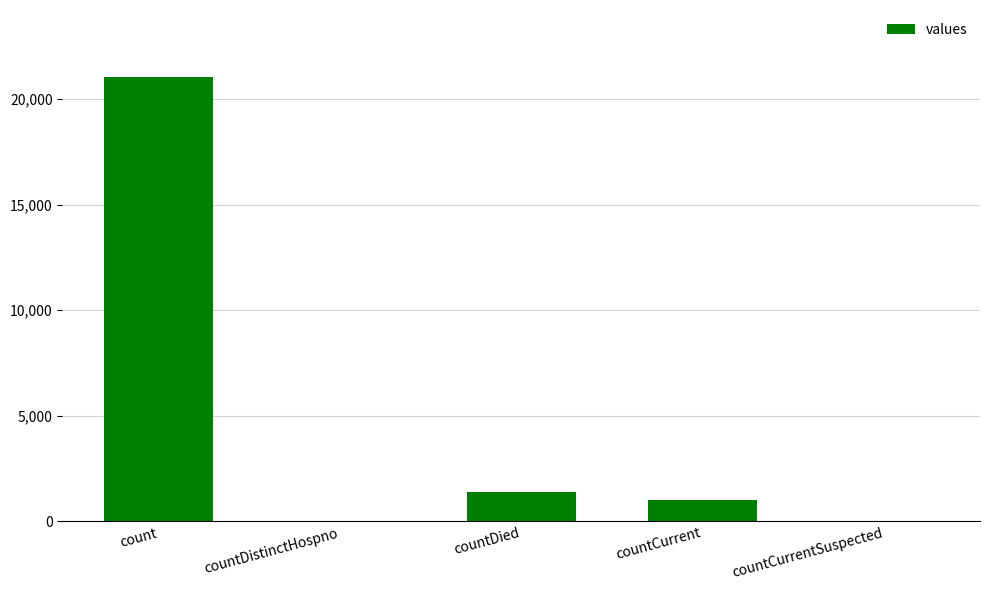

Reading left to right, list all the values displayed in this chart.

21050	0	1405	1006	0